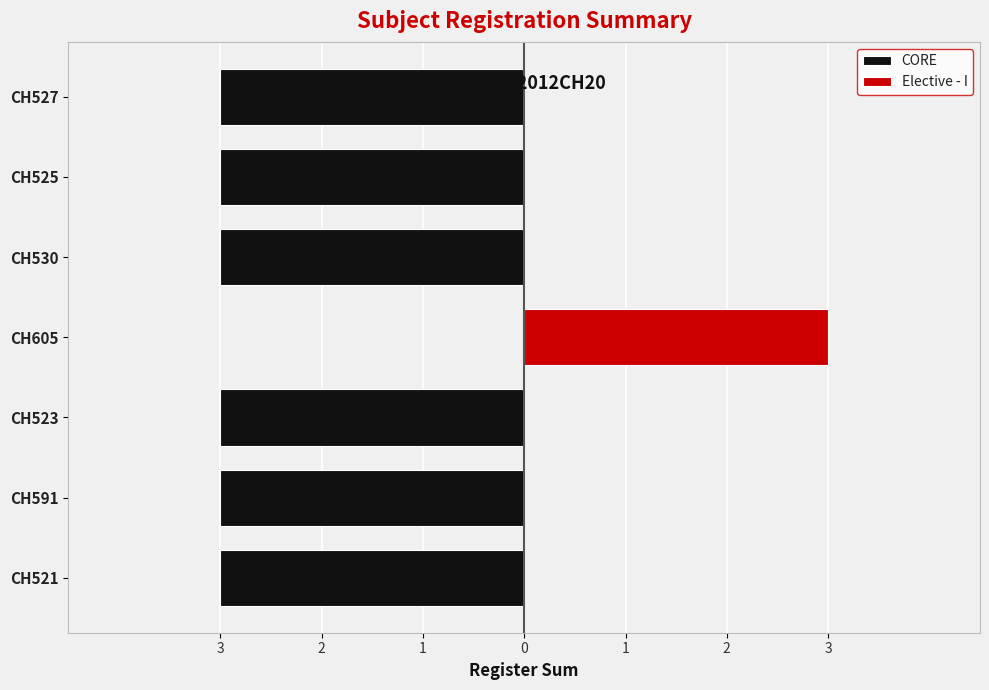

Which has a higher value, 2 or 3?

2